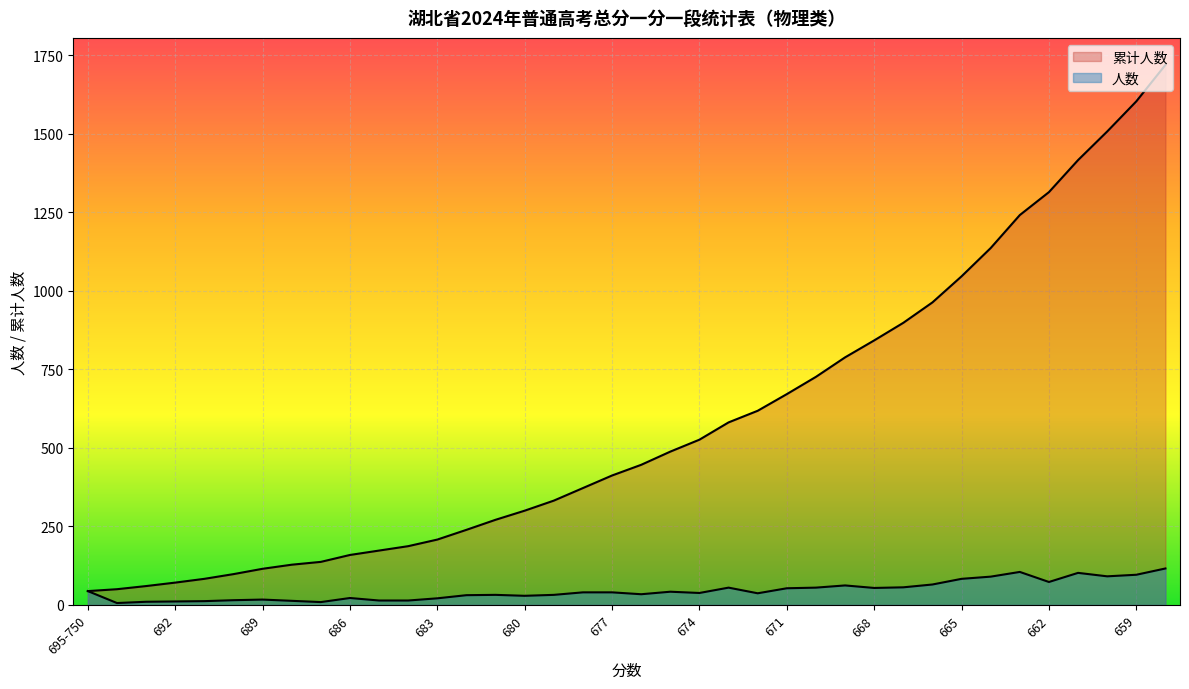

What position from the left is 685?

11